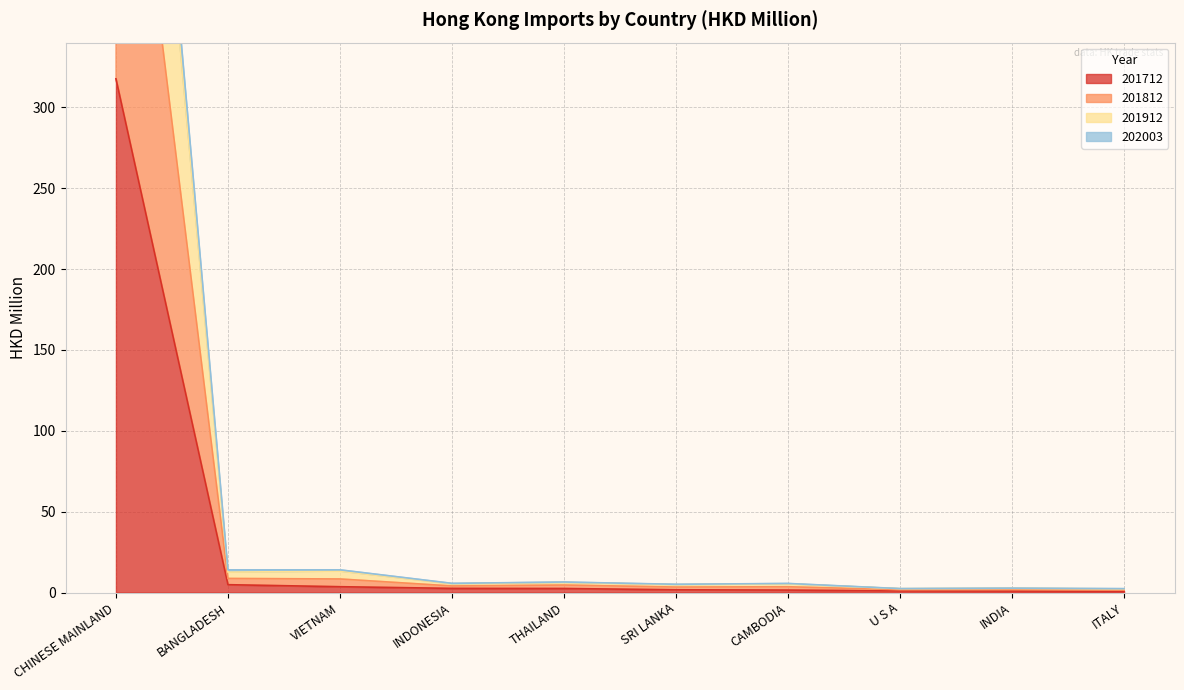

Where is the first local minimum for 201812?

BANGLADESH